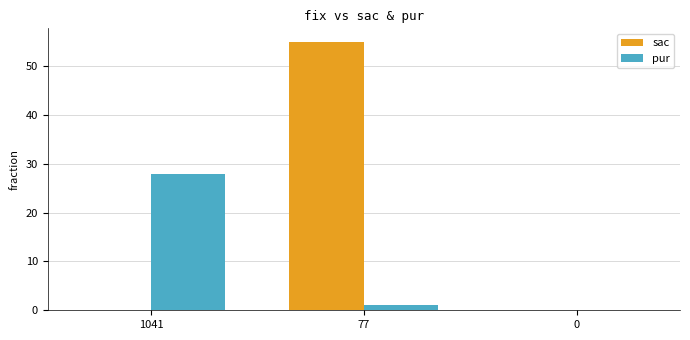

What is the sum of all pur values?

29